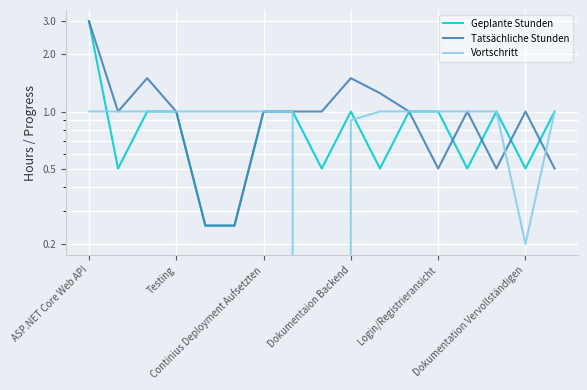

What is the highest value of the Geplante Stunden series?

3.0